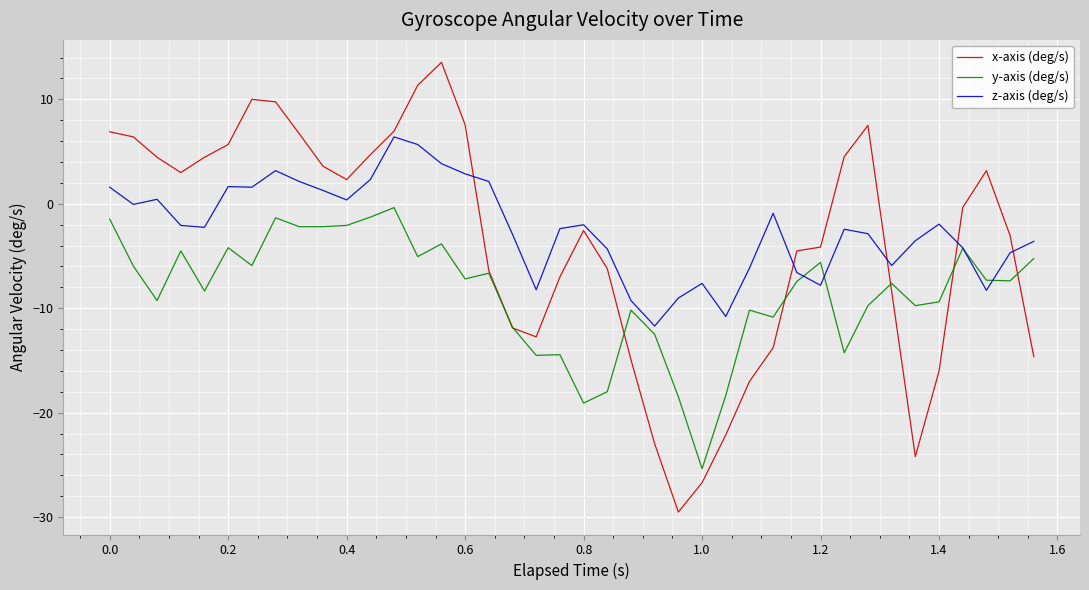

Count the number of categories in the chart.

40